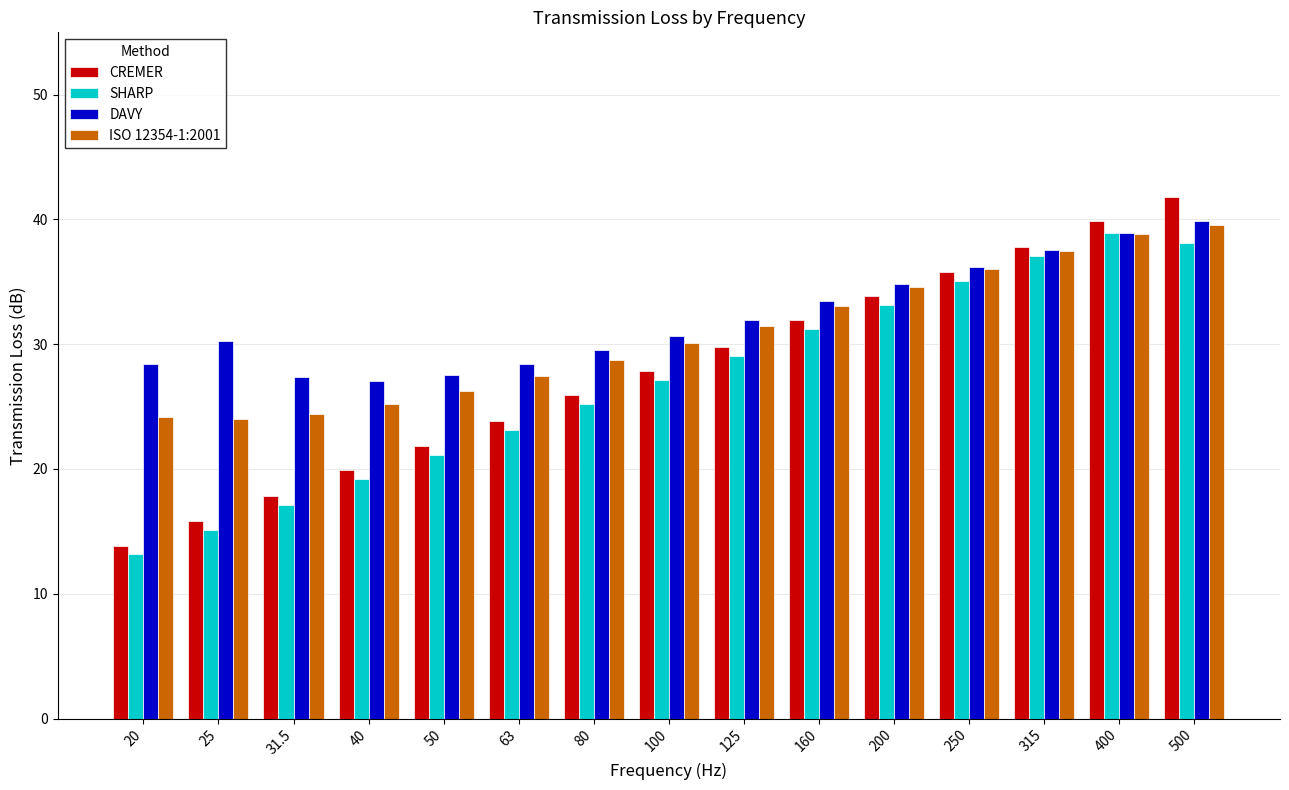

How many bars are there in total?

60